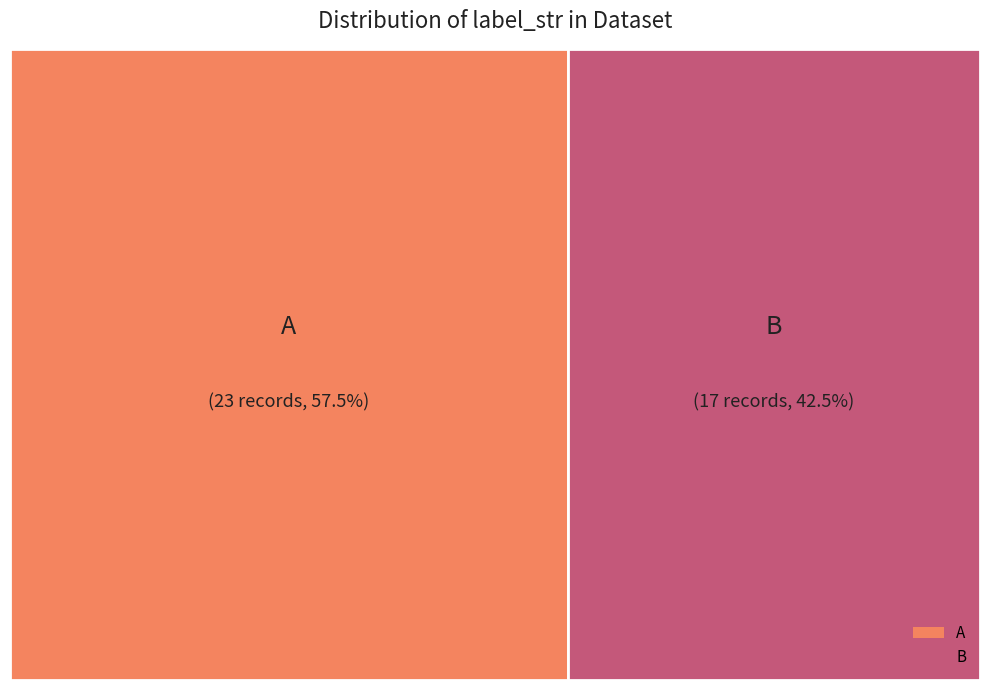

Does any single category account for the majority?

Yes